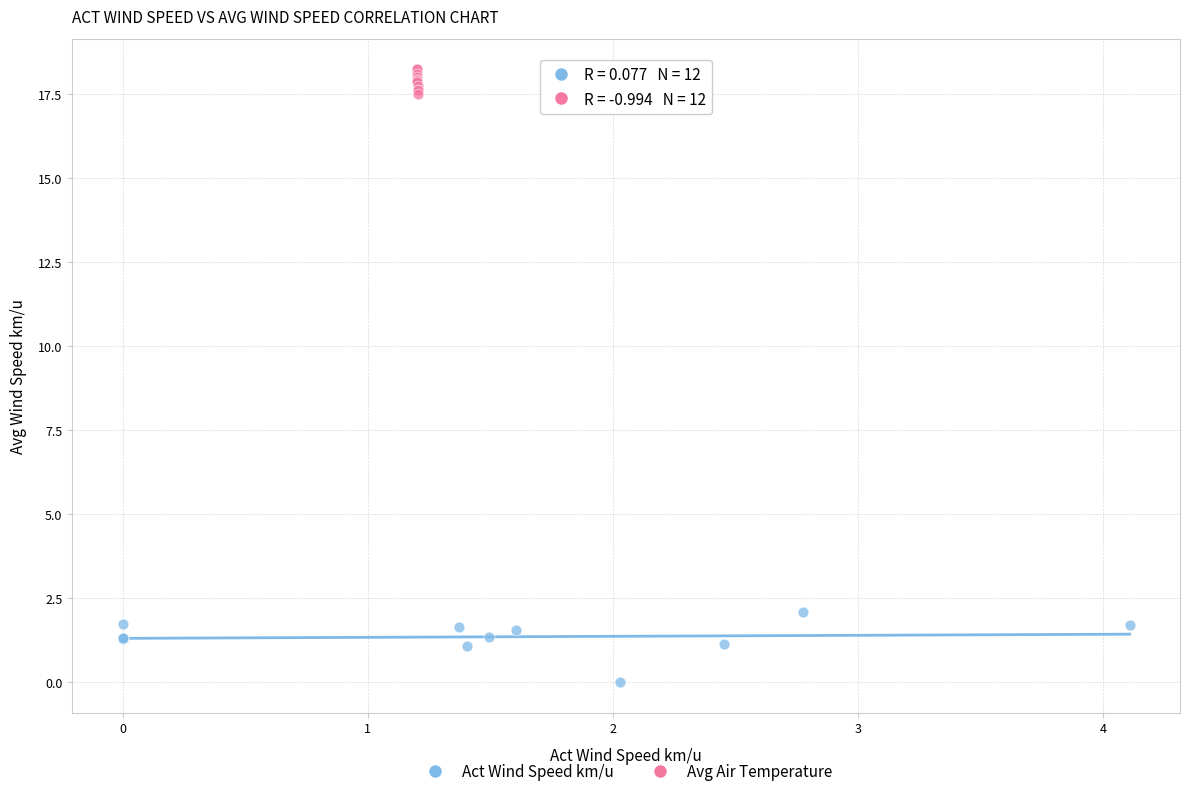

Which series reaches the minimum Y coordinate?

Act Wind Speed km/u